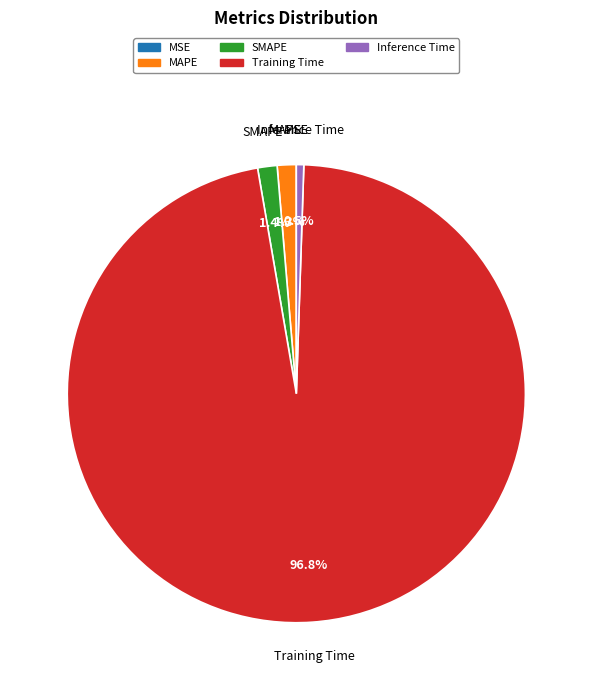

What percentage do Training Time and Inference Time together represent?

97.3%